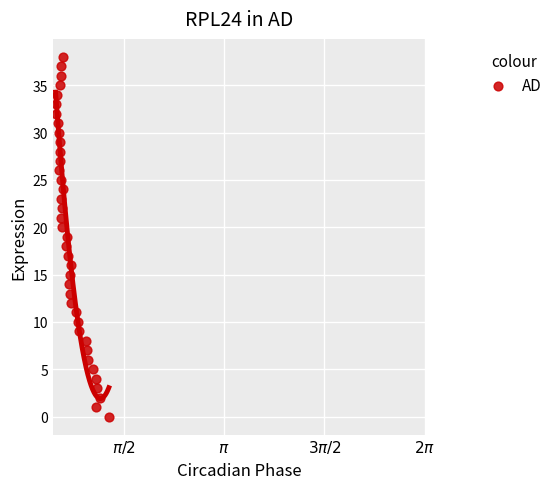

What is the range of Y values (max minus min)?

38